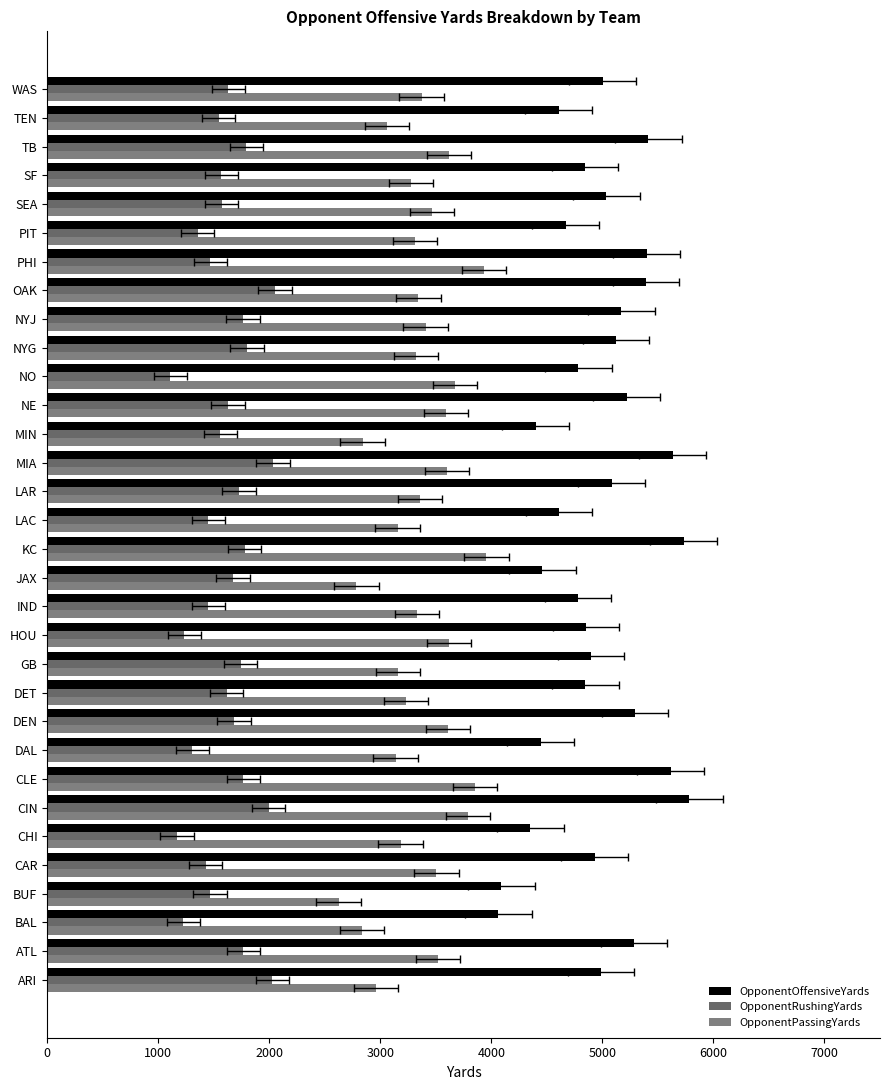

What is the difference between the maximum and second lowest values in the OpponentRushingYards series?

880